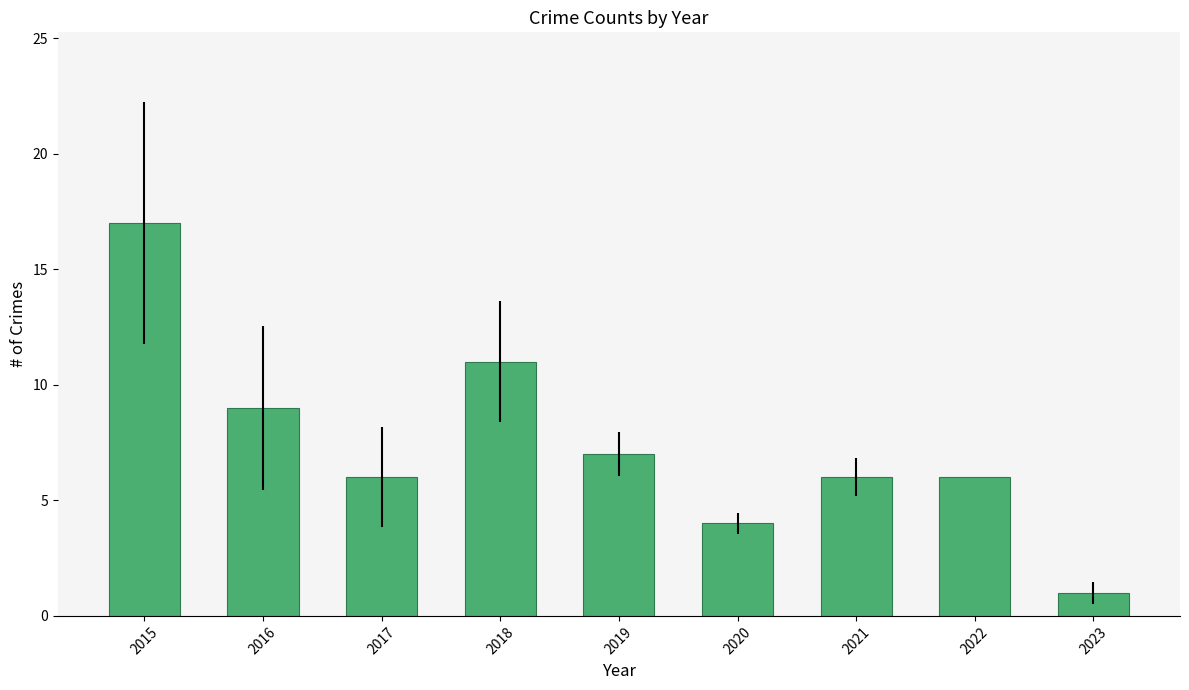

What is the ratio of the value at 2022 to the value at 2016?

0.7